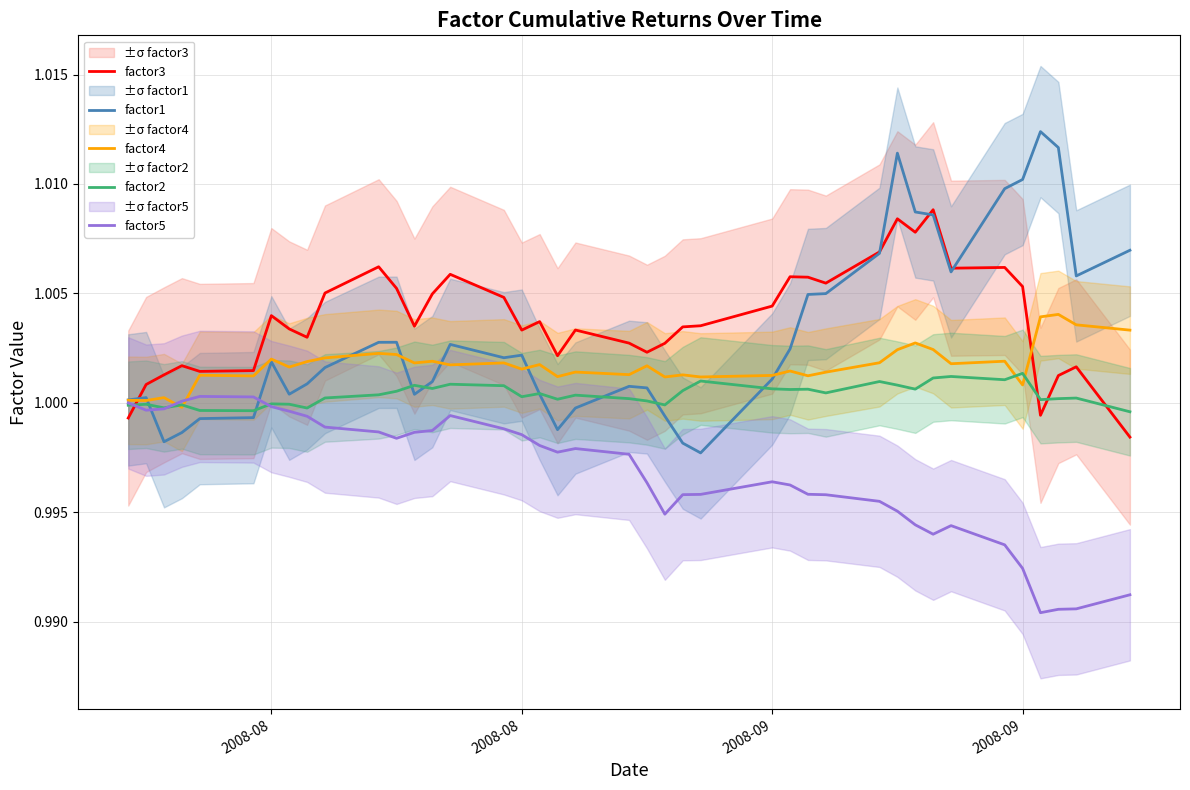

In factor3, how many points are higher than both neighbors (excluding endpoints)?

11